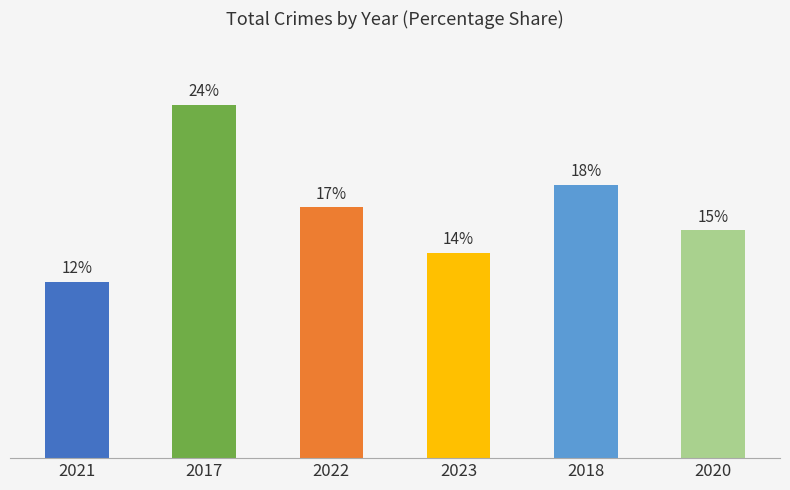

List the labels in order of value, largest first.

2017, 2018, 2022, 2020, 2023, 2021